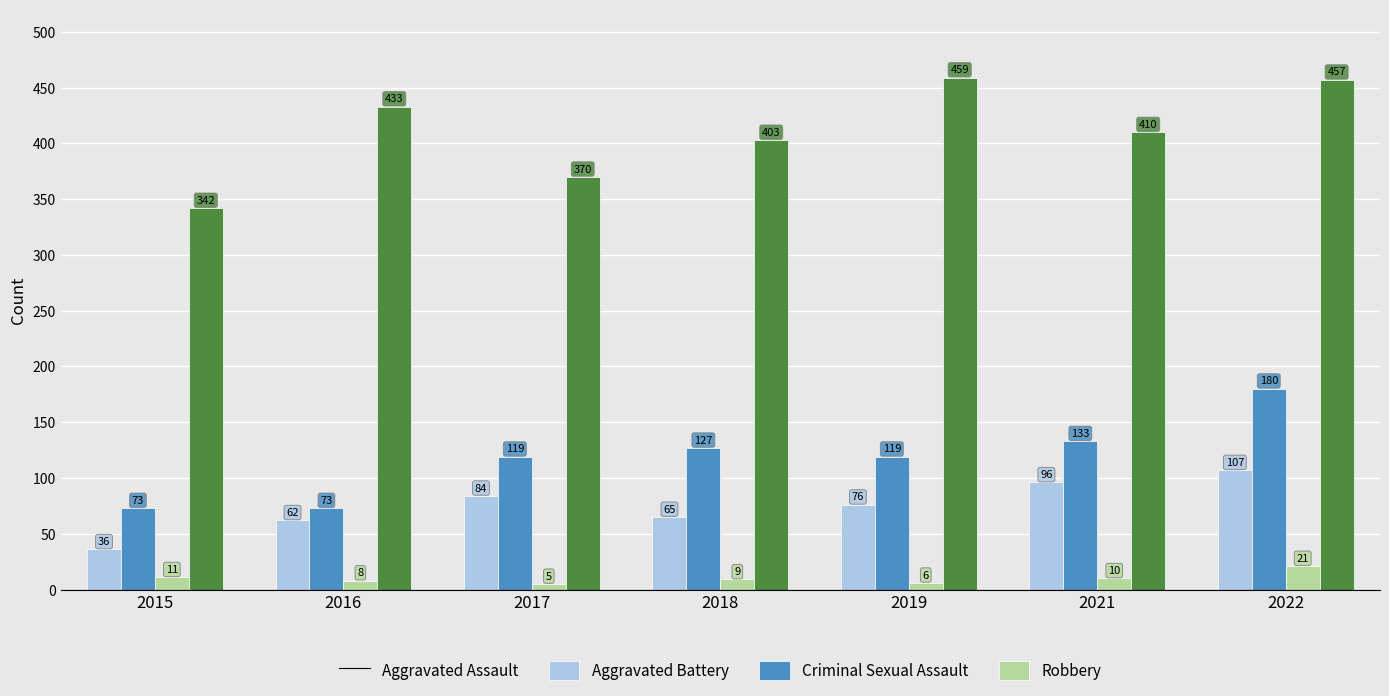

Reading left to right, list all the values displayed in this chart.

Aggravated Assault: 2015=36	2016=62	2017=84	2018=65	2019=76	2021=96	2022=107
Aggravated Battery: 2015=73	2016=73	2017=119	2018=127	2019=119	2021=133	2022=180
Criminal Sexual Assault: 2015=11	2016=8	2017=5	2018=9	2019=6	2021=10	2022=21
Robbery: 2015=342	2016=433	2017=370	2018=403	2019=459	2021=410	2022=457